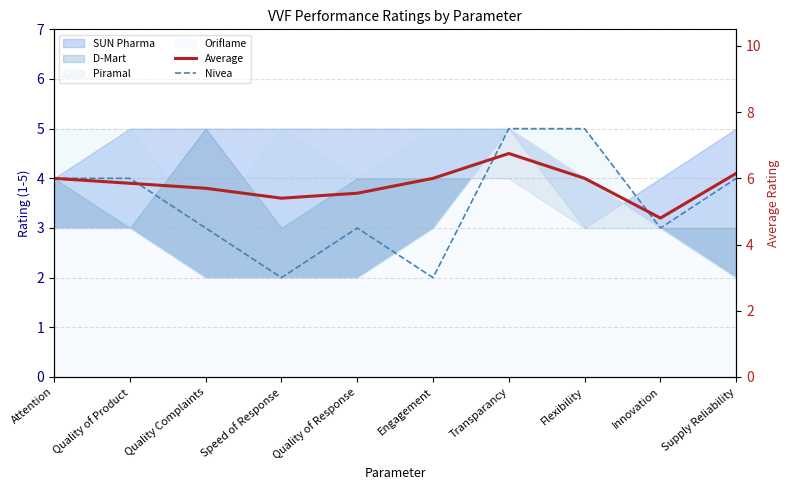

What is the difference between the highest and lowest values at Innovation?

0.2